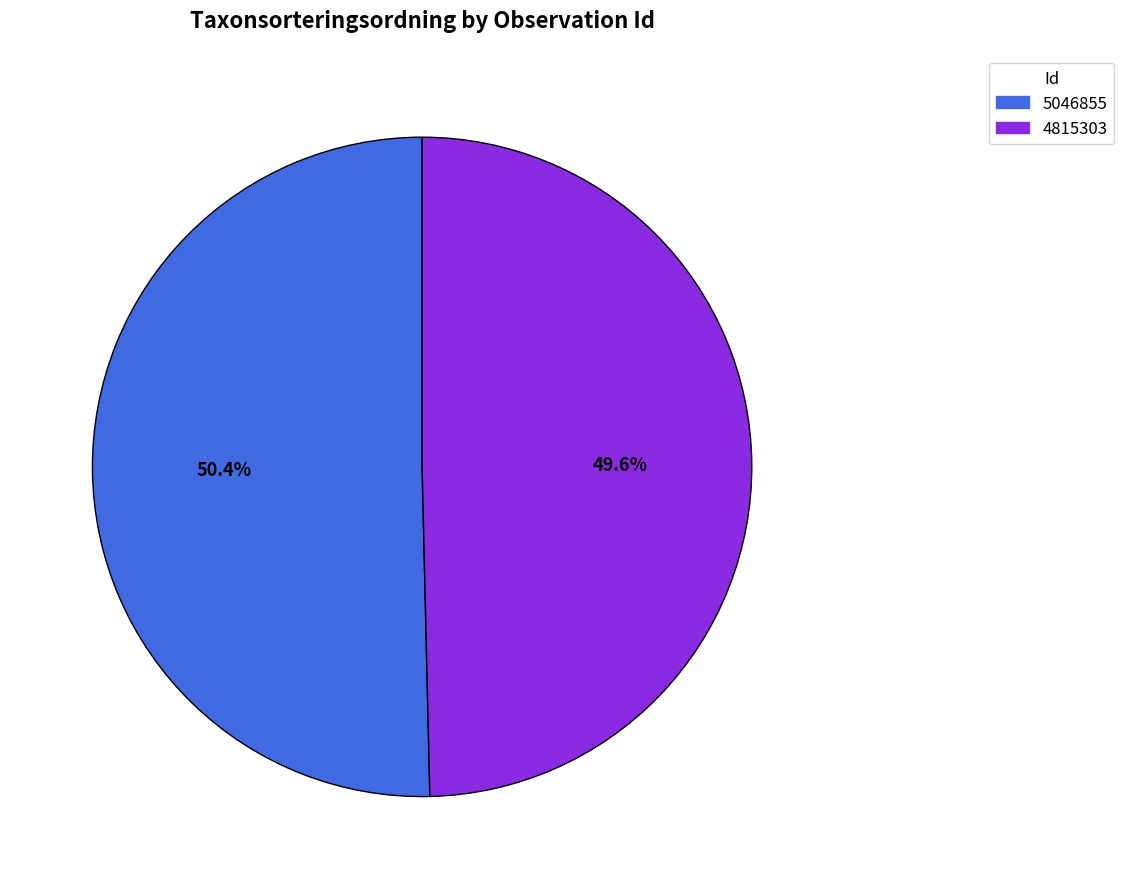

Which slice is the smallest?

4815303